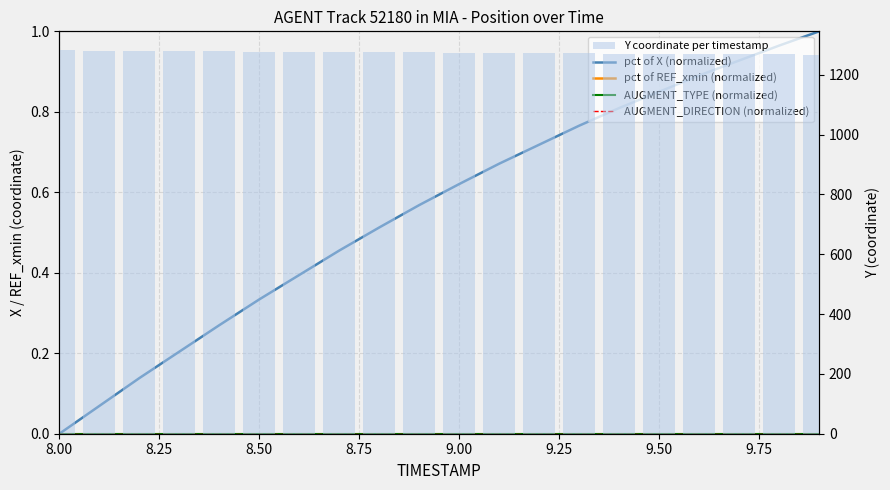

Which series has the largest total across all categories?

Y coordinate per timestamp